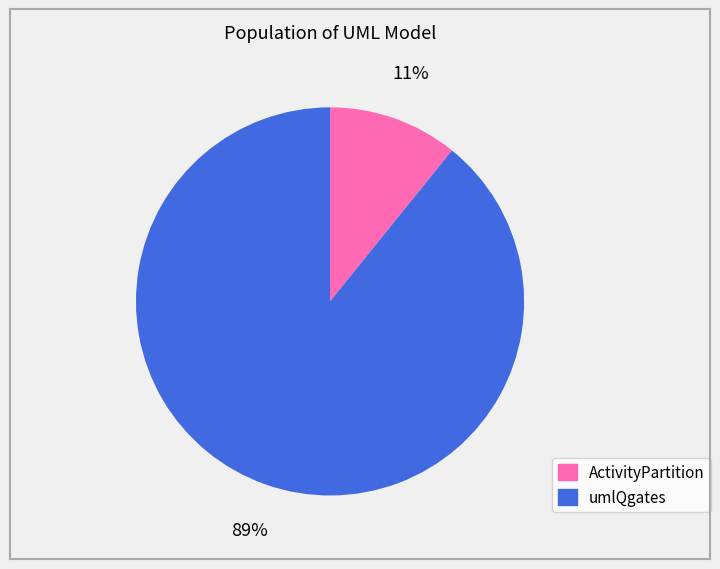

How many slices are in this pie chart?

2